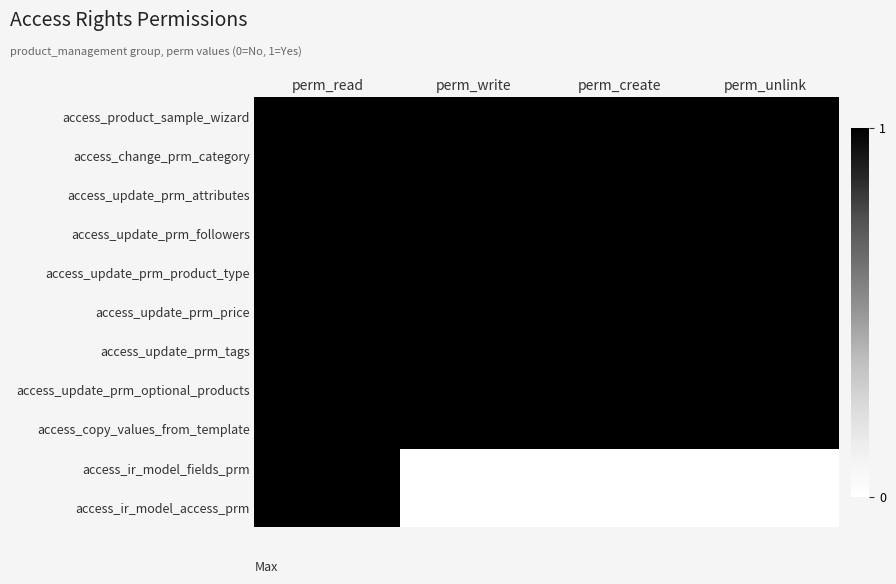

Reading right to left, transcribe all the data shown in this chart.

access_product_sample_wizard: perm_unlink=1	perm_create=1	perm_write=1	perm_read=1
access_change_prm_category: perm_unlink=1	perm_create=1	perm_write=1	perm_read=1
access_update_prm_attributes: perm_unlink=1	perm_create=1	perm_write=1	perm_read=1
access_update_prm_followers: perm_unlink=1	perm_create=1	perm_write=1	perm_read=1
access_update_prm_product_type: perm_unlink=1	perm_create=1	perm_write=1	perm_read=1
access_update_prm_price: perm_unlink=1	perm_create=1	perm_write=1	perm_read=1
access_update_prm_tags: perm_unlink=1	perm_create=1	perm_write=1	perm_read=1
access_update_prm_optional_products: perm_unlink=1	perm_create=1	perm_write=1	perm_read=1
access_copy_values_from_template: perm_unlink=1	perm_create=1	perm_write=1	perm_read=1
access_ir_model_fields_prm: perm_unlink=0	perm_create=0	perm_write=0	perm_read=1
access_ir_model_access_prm: perm_unlink=0	perm_create=0	perm_write=0	perm_read=1